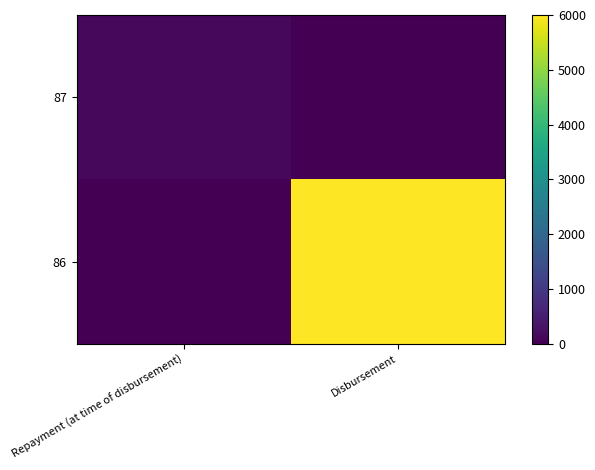

How many series are shown in this chart?

2